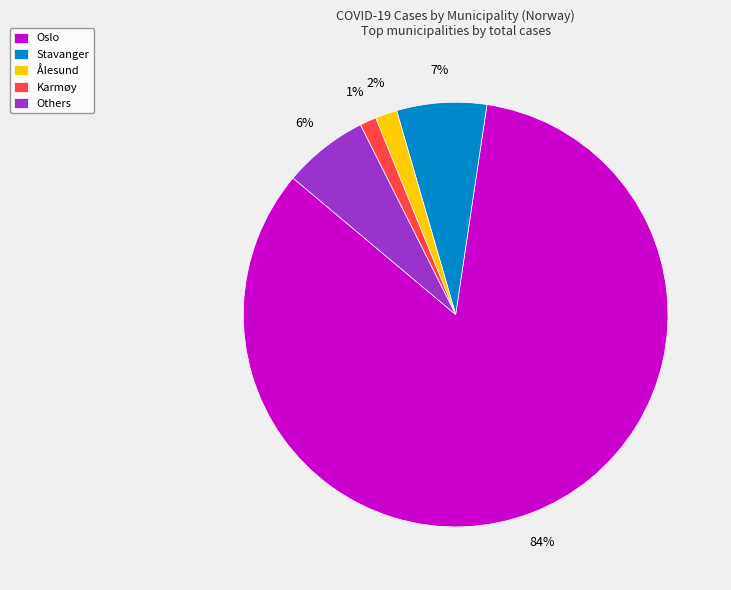

Does Ålesund represent more than half of the total?

No